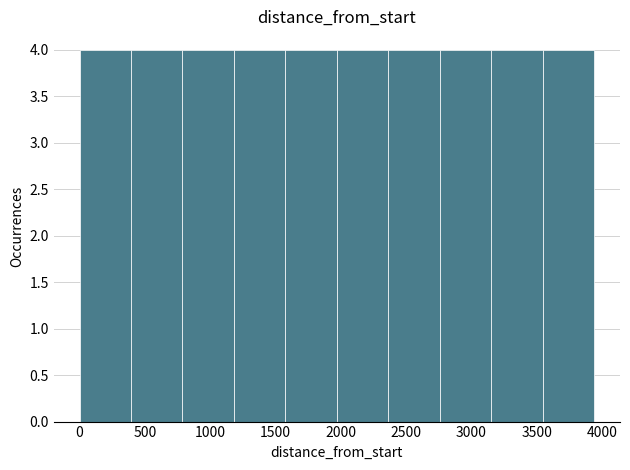

How tall is the bar that spans 3550 to 3950 on the x-axis? Neither the bar edges nor the heights are printed on the chart, so give them approximately, as read against the axes.

4